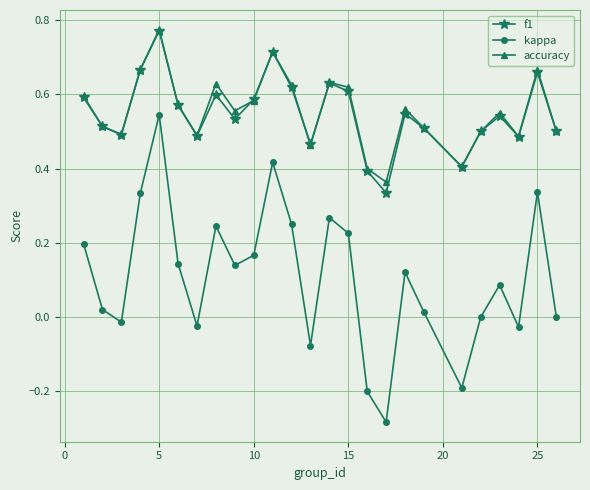

True or false: accuracy and kappa intersect in this chart.

False